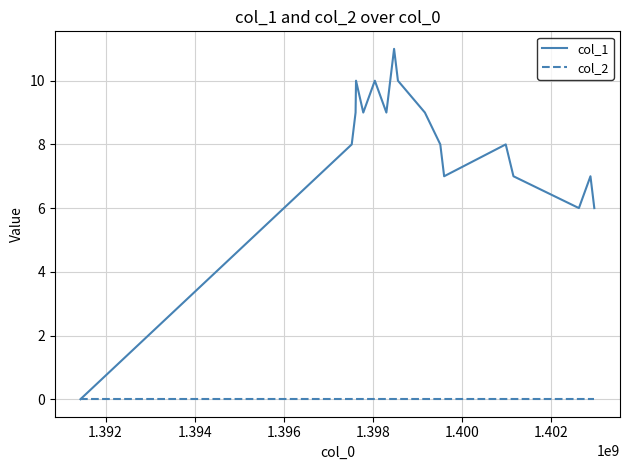

Reading left to right, transcribe all the data shown in this chart.

col_1: 0	8	9	10	9	10	9	11	10	9	8	7	8	7	6	7	6
col_2: 0	0	0	0	0	0	0	0	0	0	0	0	0	0	0	0	0